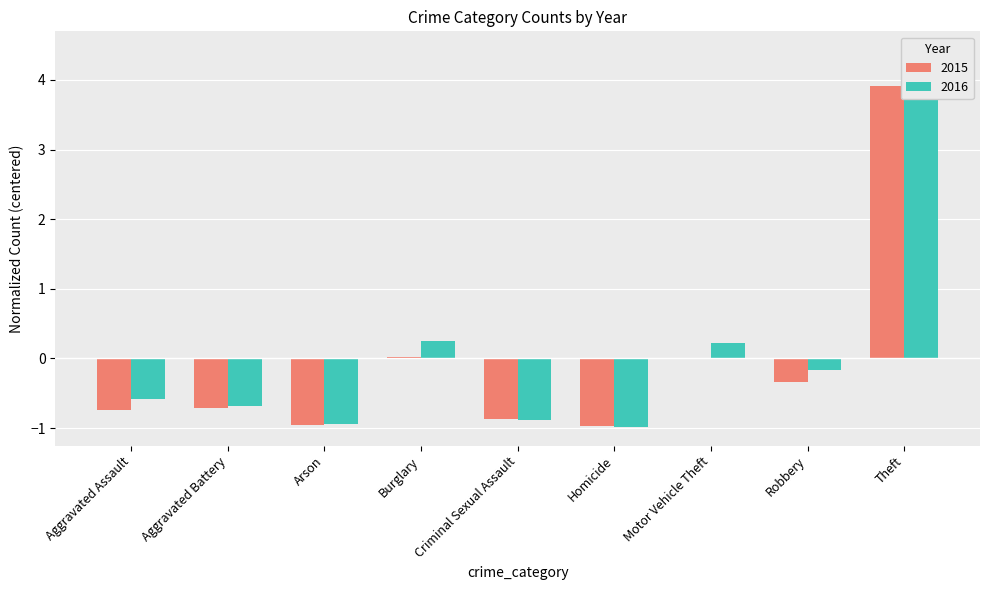

How many bars are there in total?

18